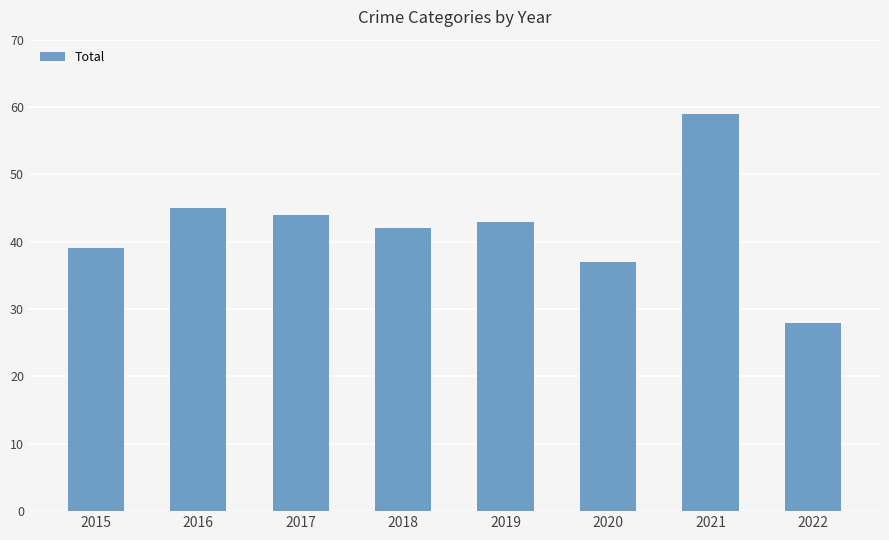

The chart shows a value of 73 at 2018. True or false?

False